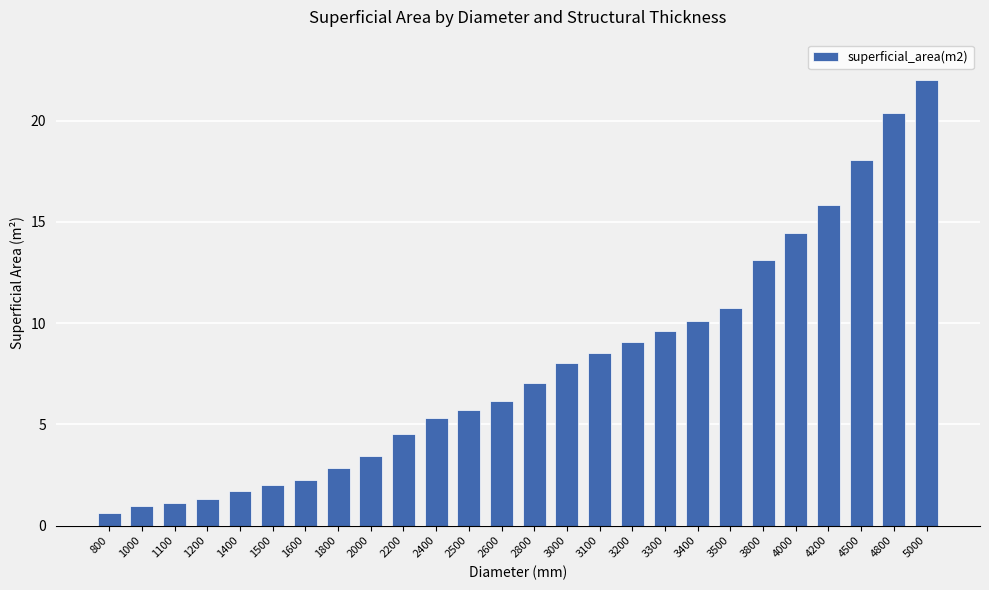

What is the difference between the values at 3500 and 1600?

8.5